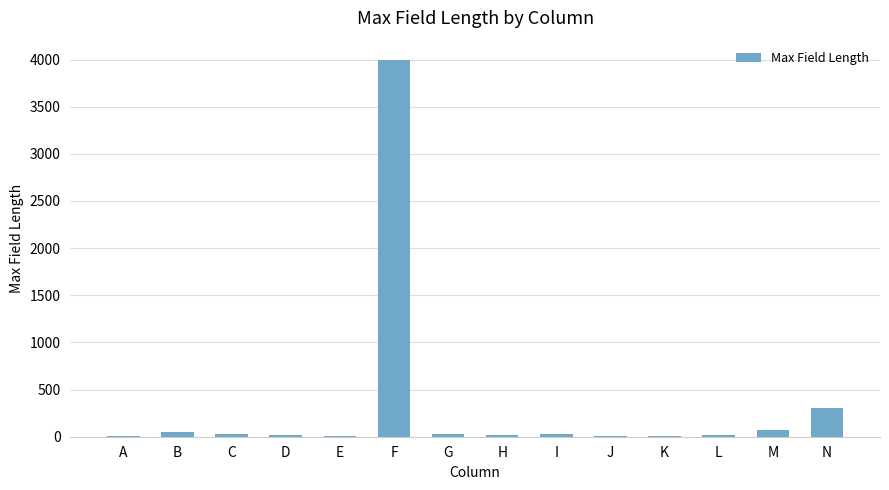

Read the value at B.

55